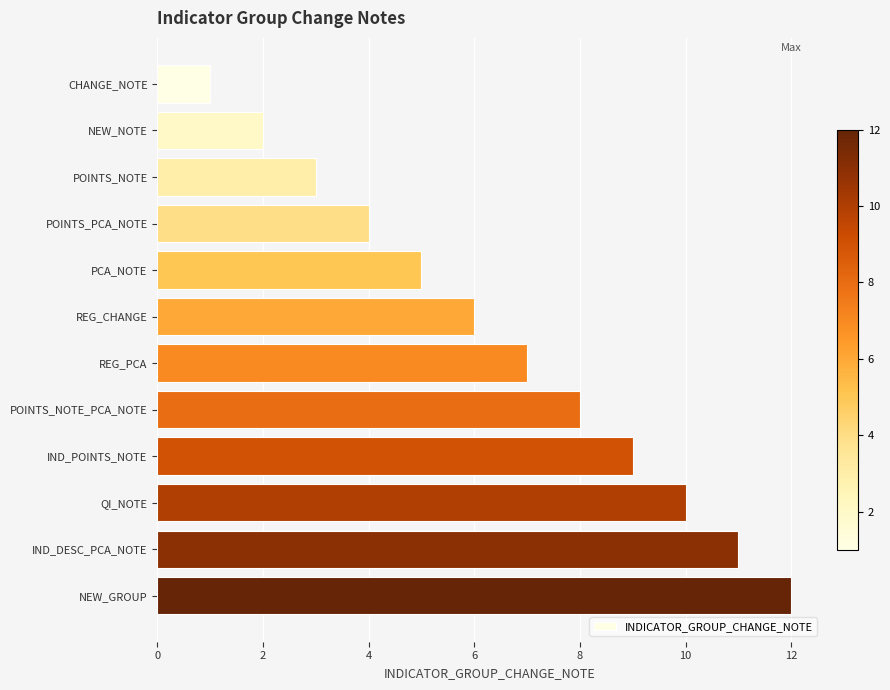

What position from the bottom is REG_PCA?

6